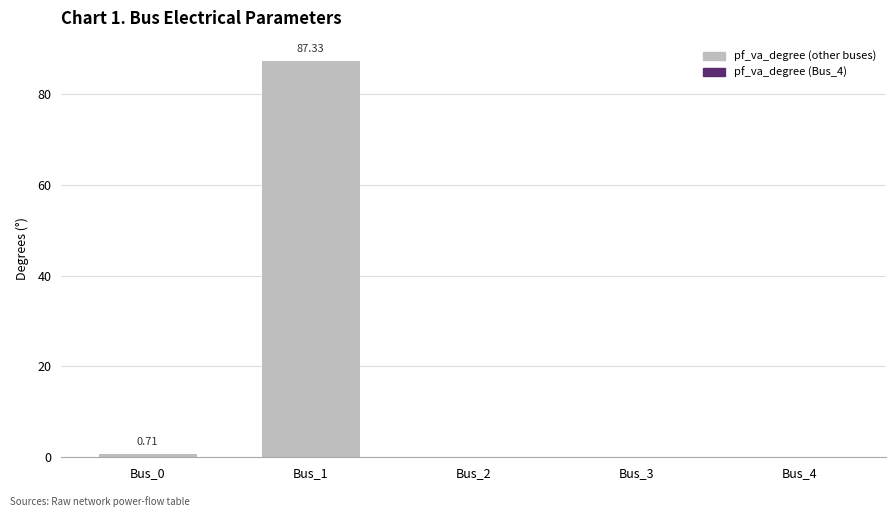

How many data points does each series have?

5